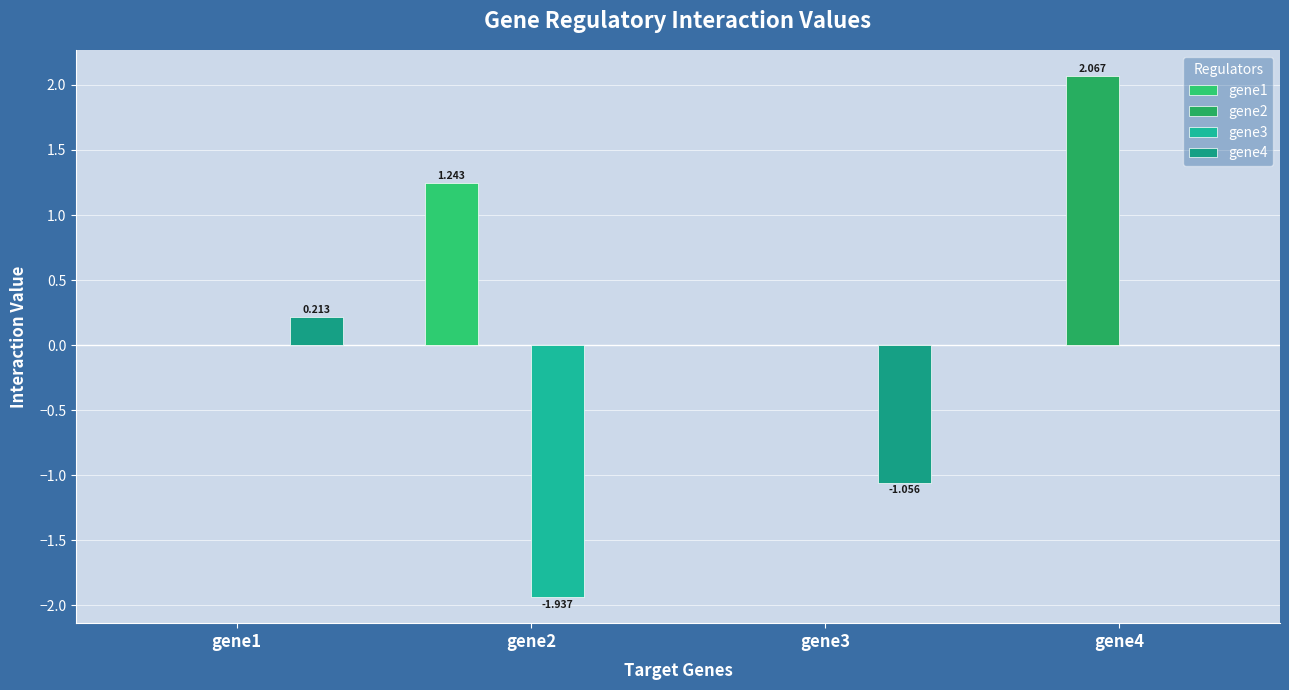

What is the total value across all series at gene4?

2.1